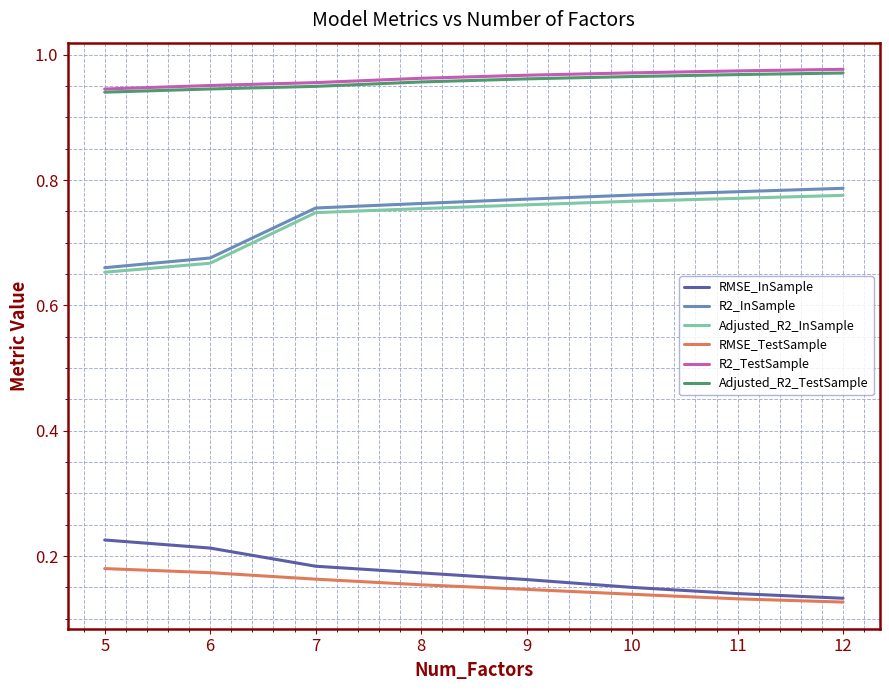

How many lines are shown in the chart?

6